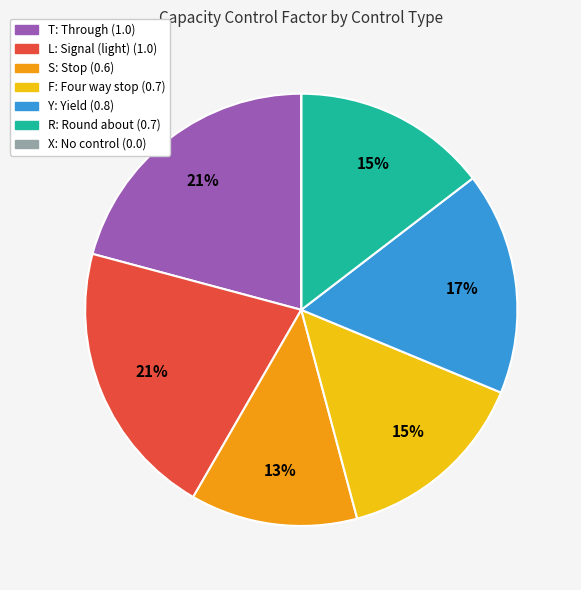

Combined, do T and L account for over 50%?

No